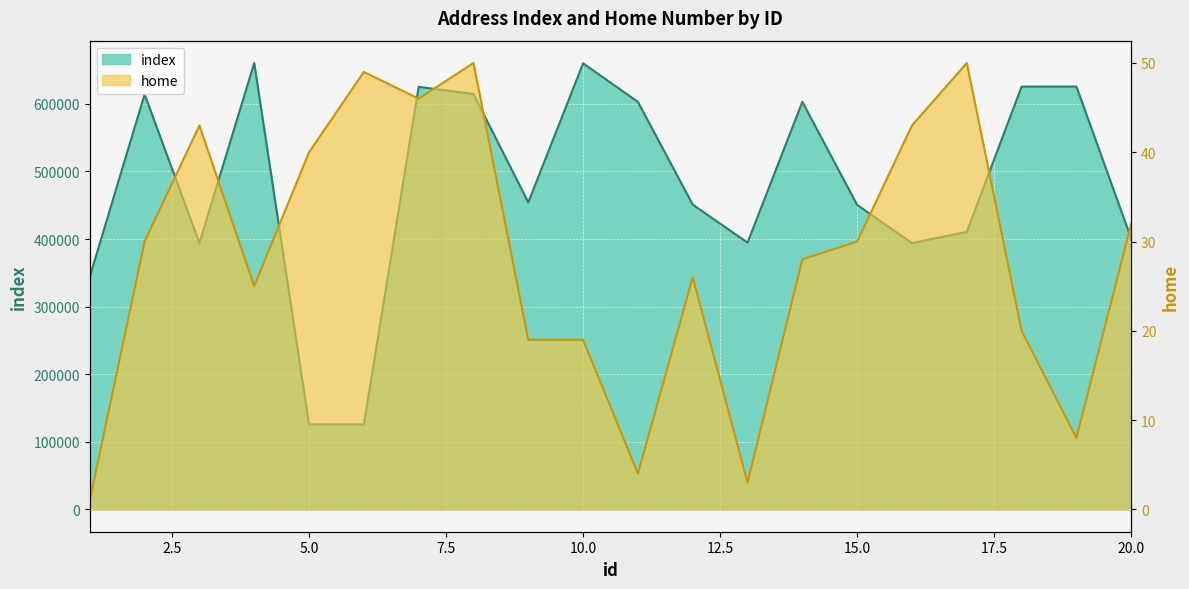

How many data points in index are above 454311?

9